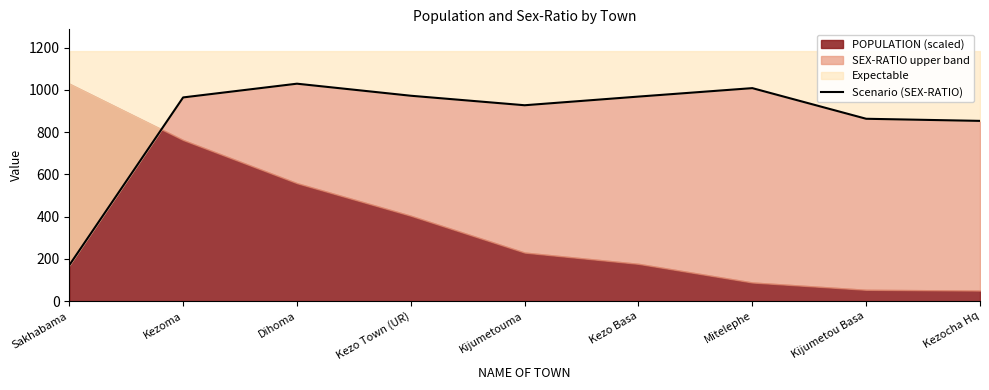

Reading left to right, extract all data points from this chart.

Sakhabama=170	Kezoma=964	Dihoma=1029	Kezo Town (UR)=972	Kijumetouma=927	Kezo Basa=968	Mitelephe=1008	Kijumetou Basa=863	Kezocha Hq=853